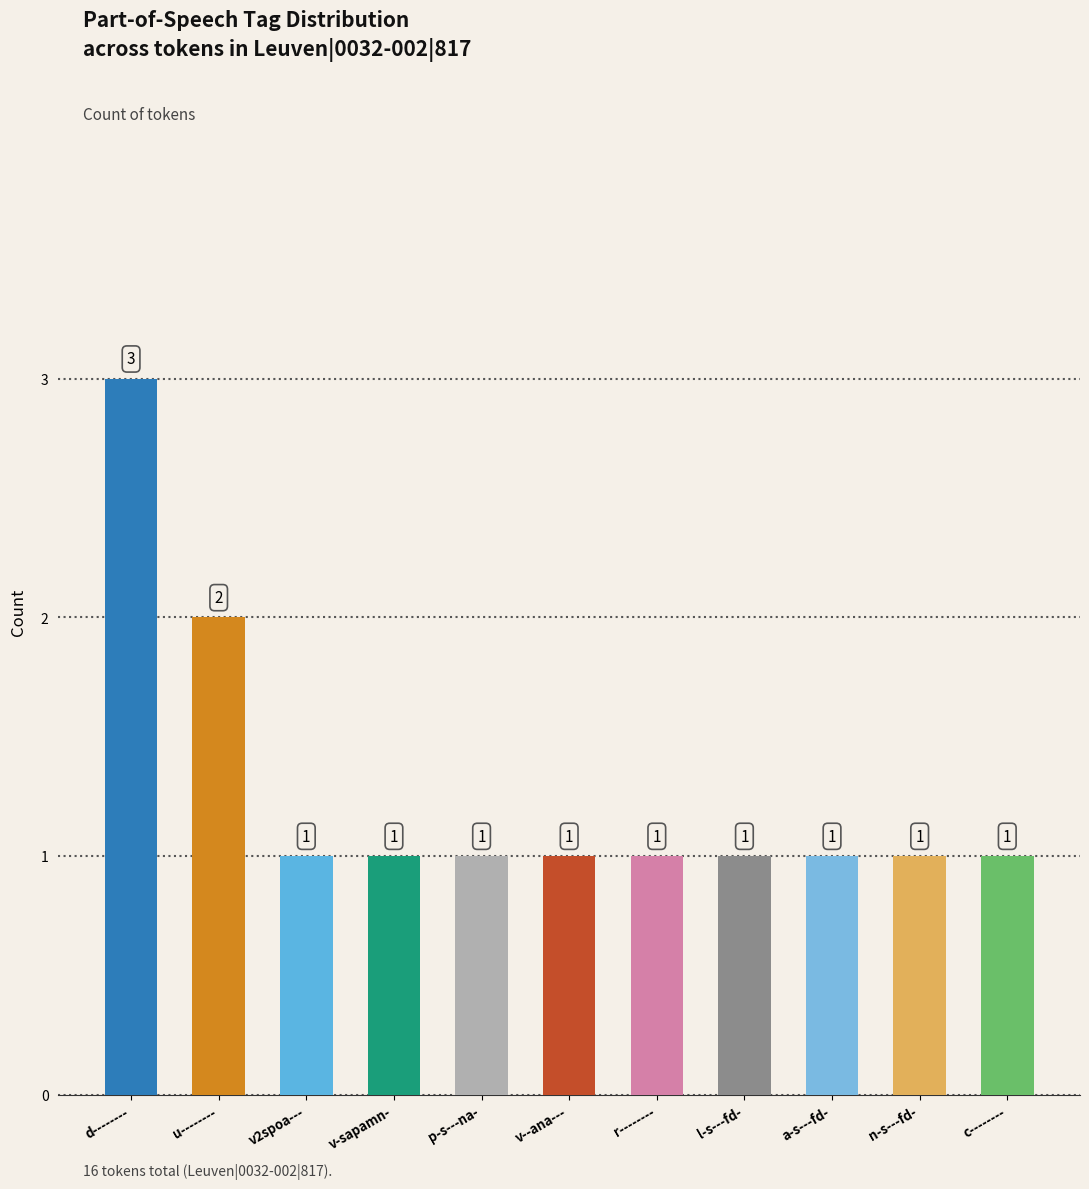

What is the change in value from u-------- to v2spoa---?

-1